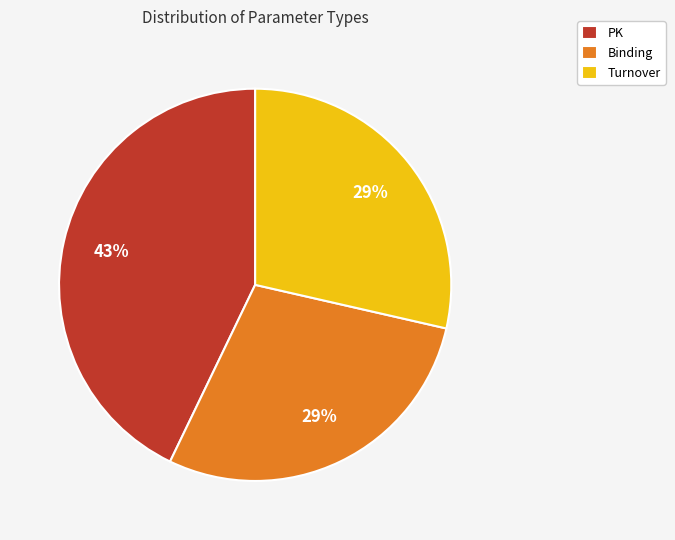

Combined, do Binding and PK account for over 50%?

Yes